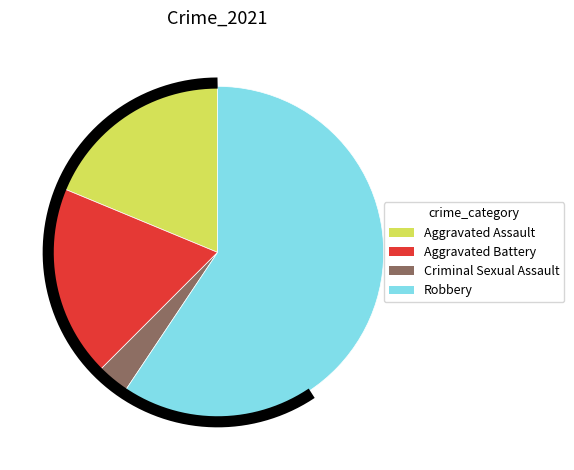

How many slices are in this pie chart?

4